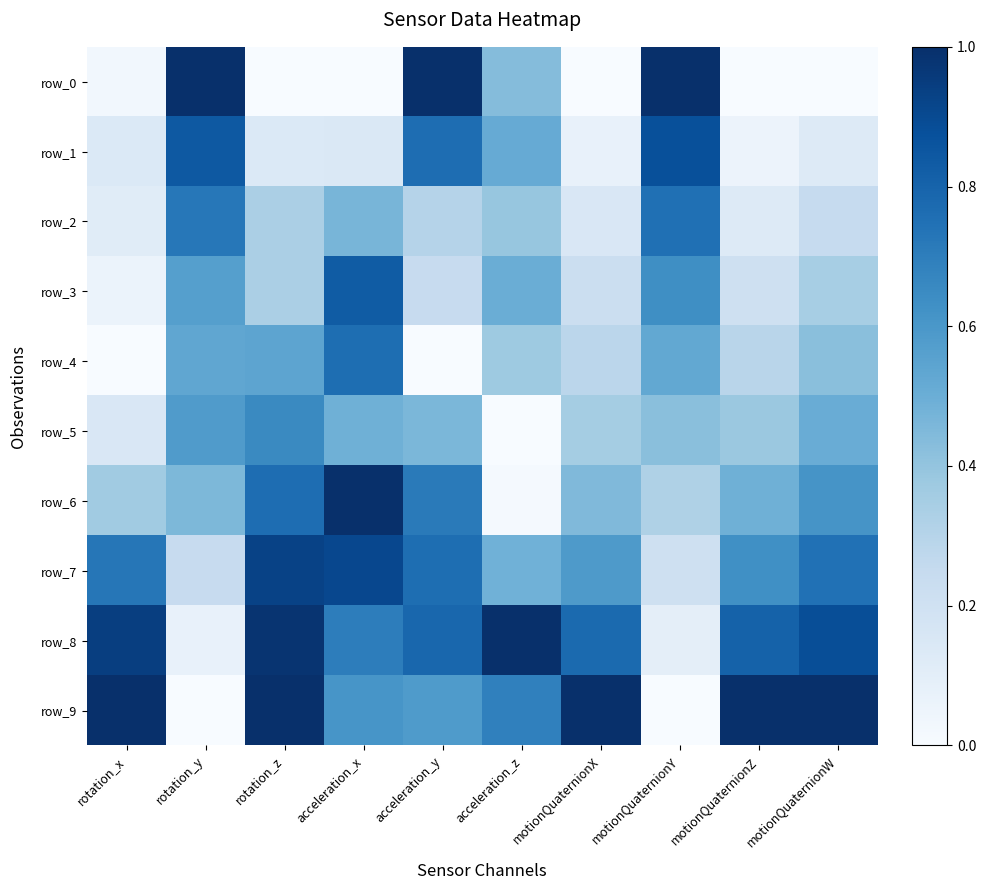

How many series are shown in this chart?

10